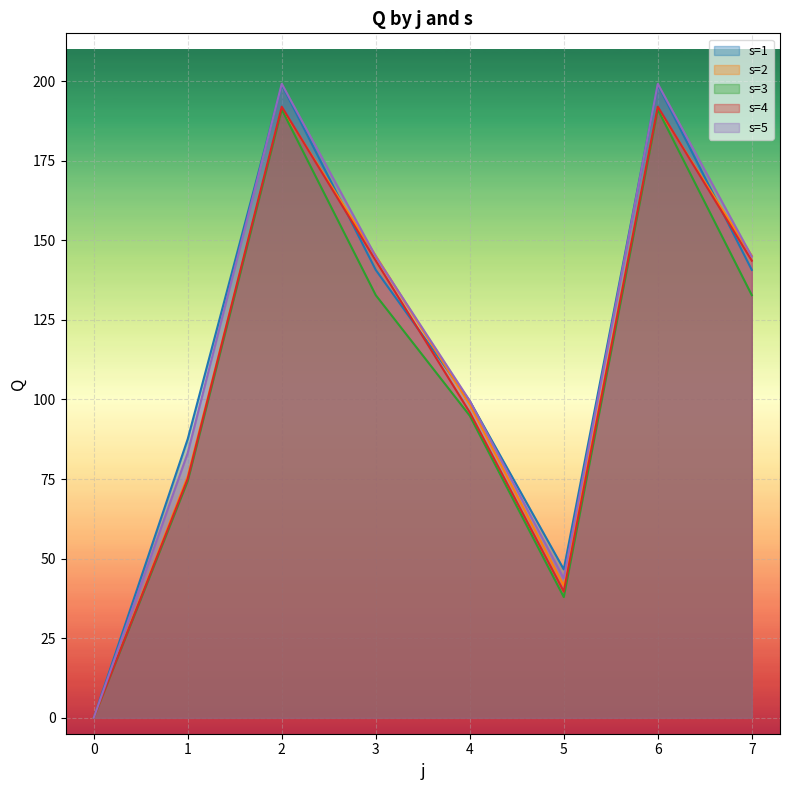

Where is s=5 nearest to the value 99?

4